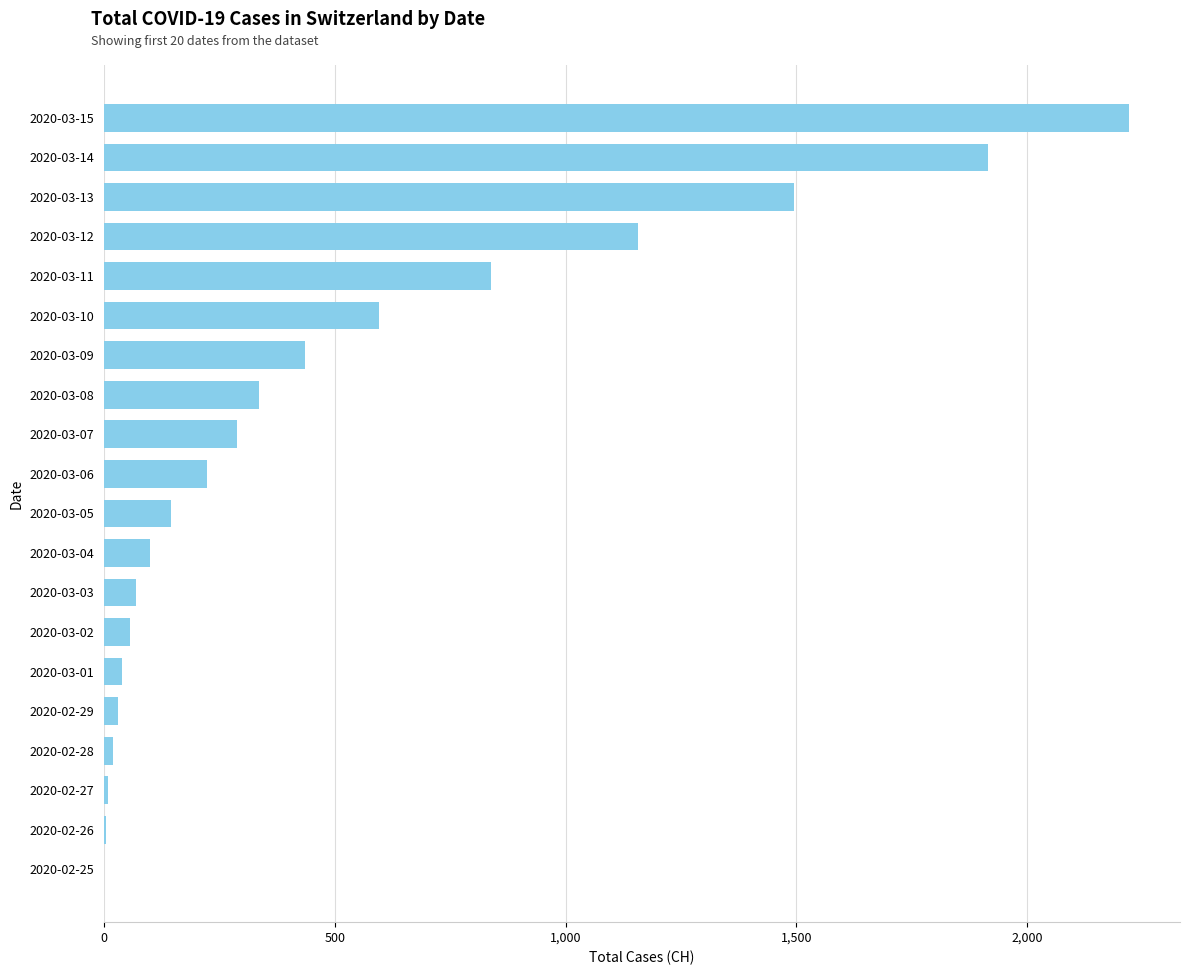

How many data points does each series have?

20